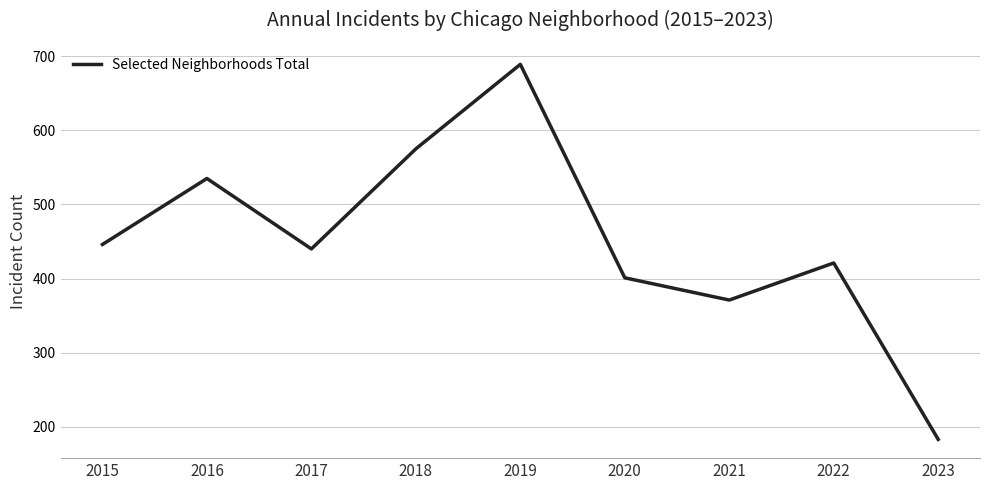

List the labels in order of value, largest first.

2019, 2018, 2016, 2015, 2017, 2022, 2020, 2021, 2023